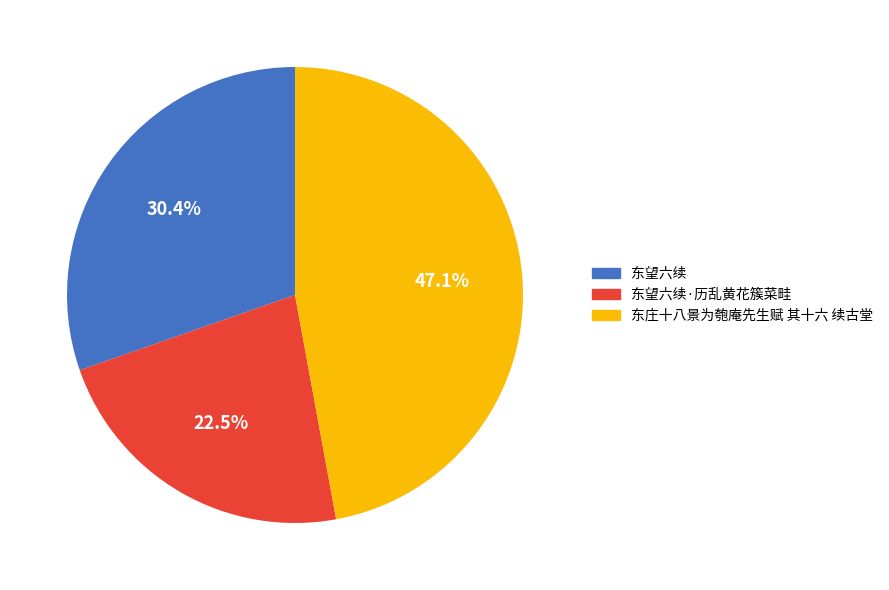

How many slices are in this pie chart?

3